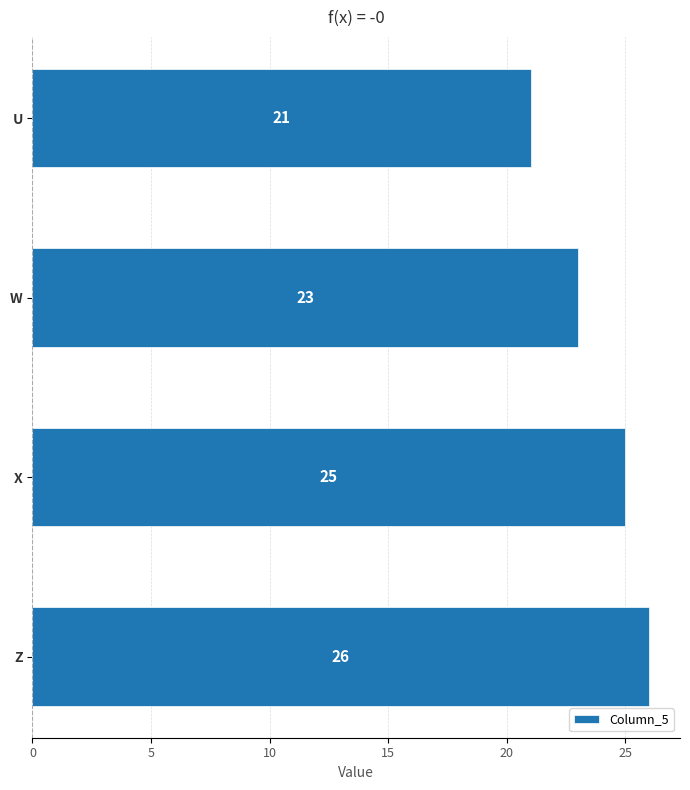

Which label corresponds to the largest value in the chart?

Z